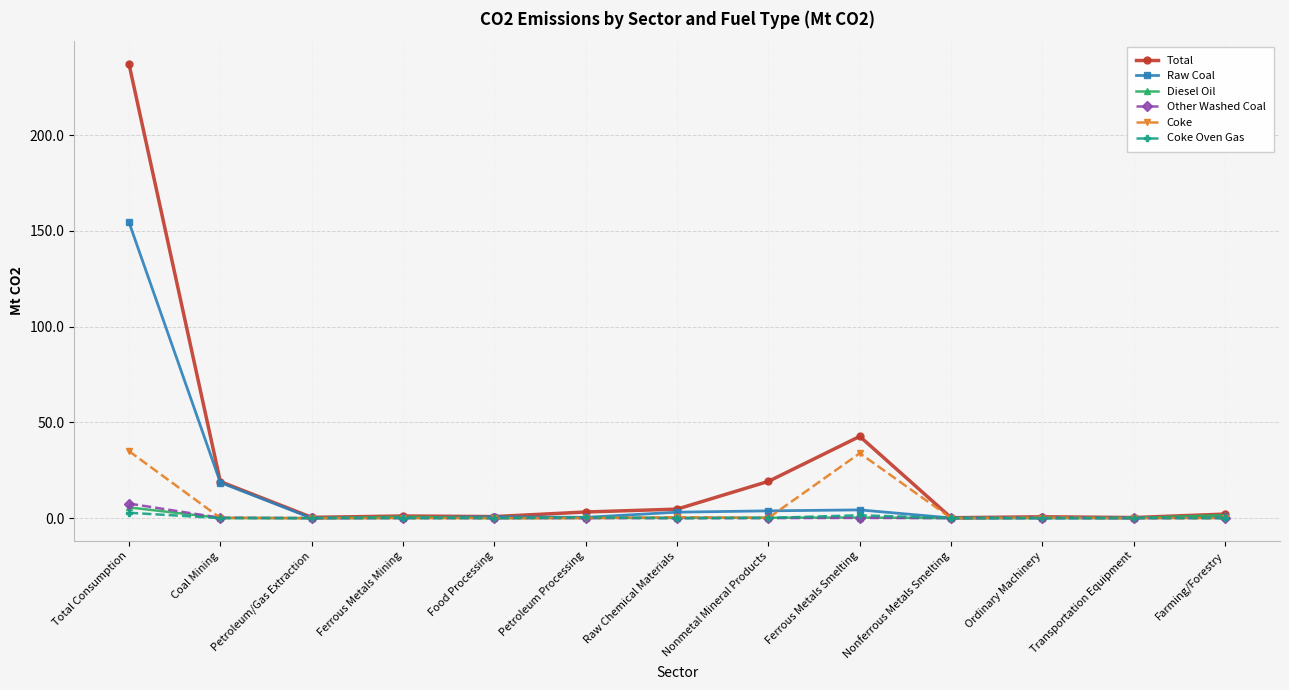

At how many categories does at least one series exceed 231?

1